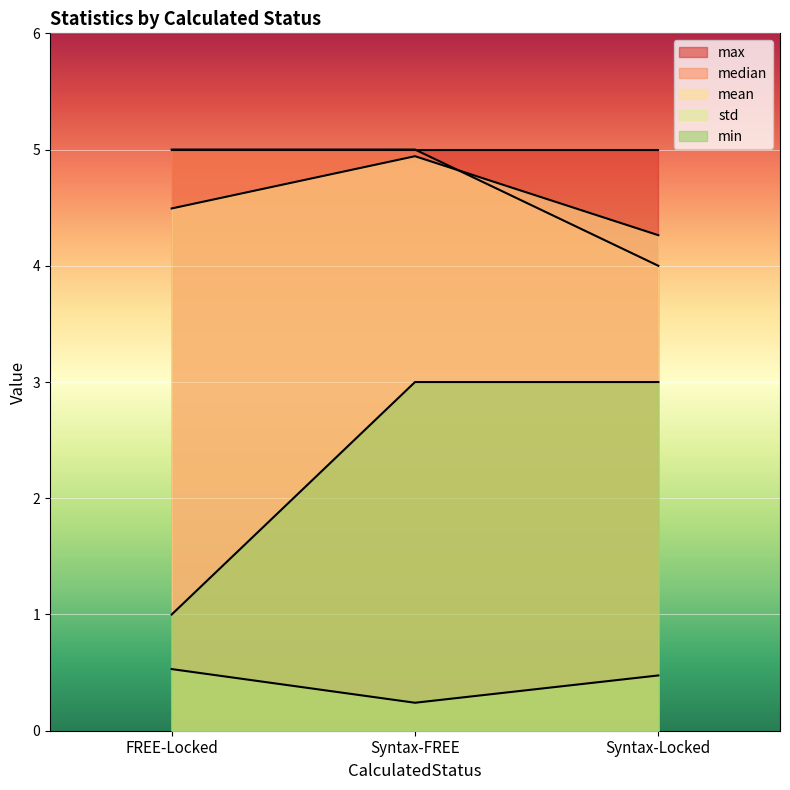

Rank the series at Syntax-Locked from highest to lowest value.

max, mean, median, min, std